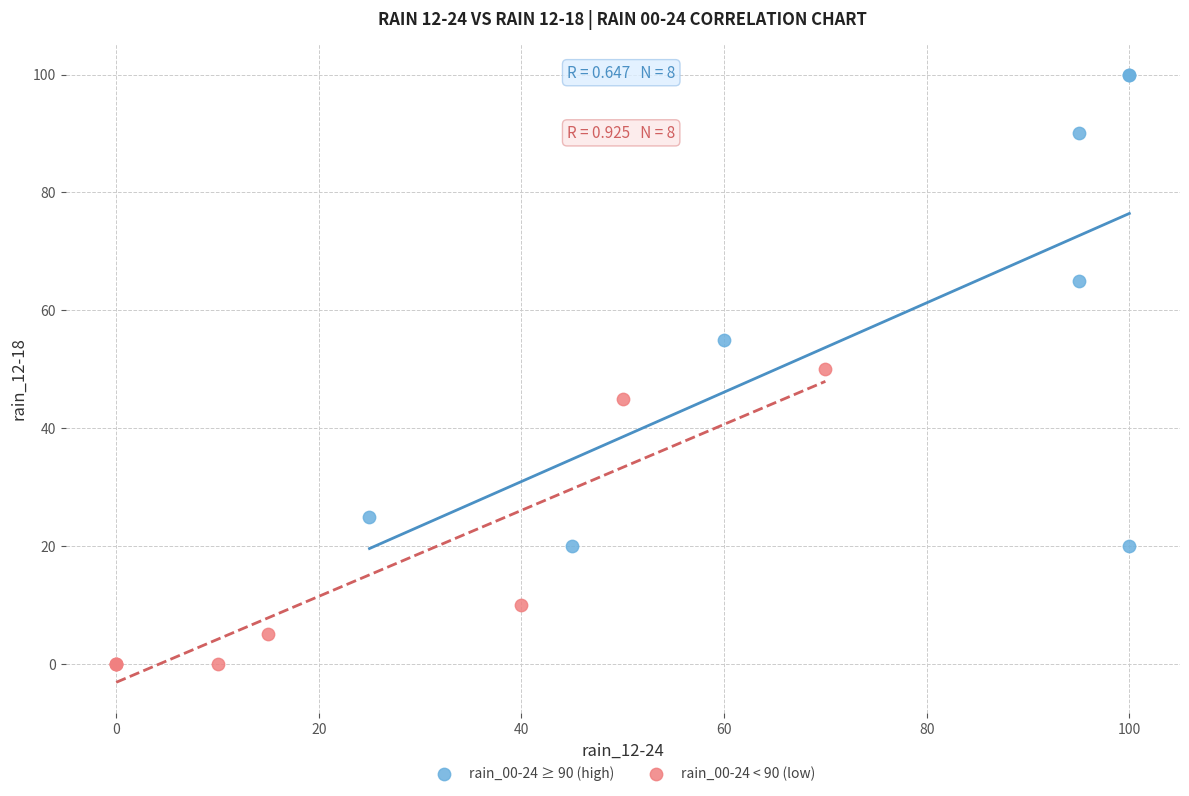

What are all the series names shown in the legend?

rain_00-24 ≥ 90 (high), rain_00-24 < 90 (low)